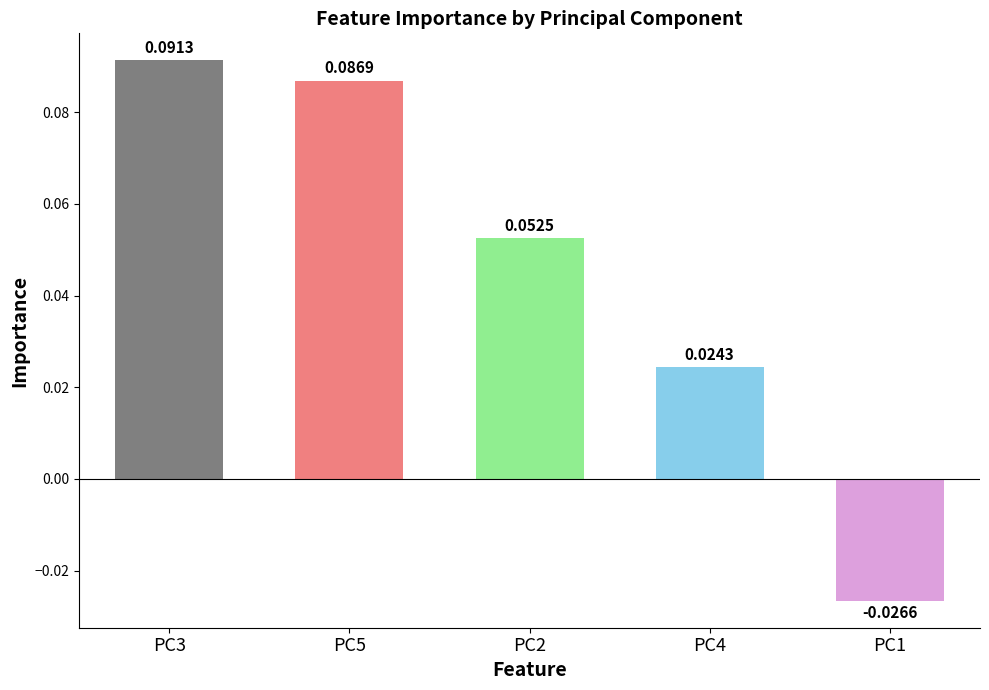

Rank the categories by value from highest to lowest.

PC3, PC5, PC2, PC4, PC1